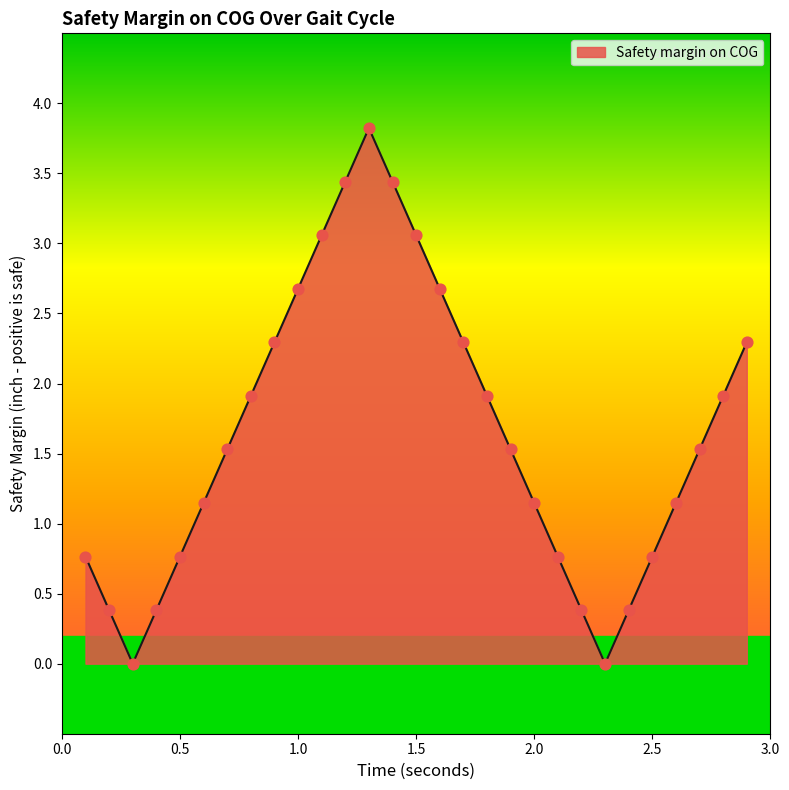

What is the difference between the maximum and minimum values?

3.8